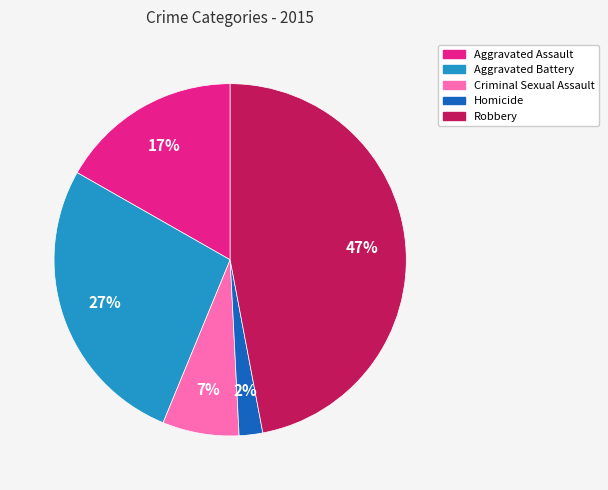

Combined, do Robbery and Aggravated Assault account for over 50%?

Yes